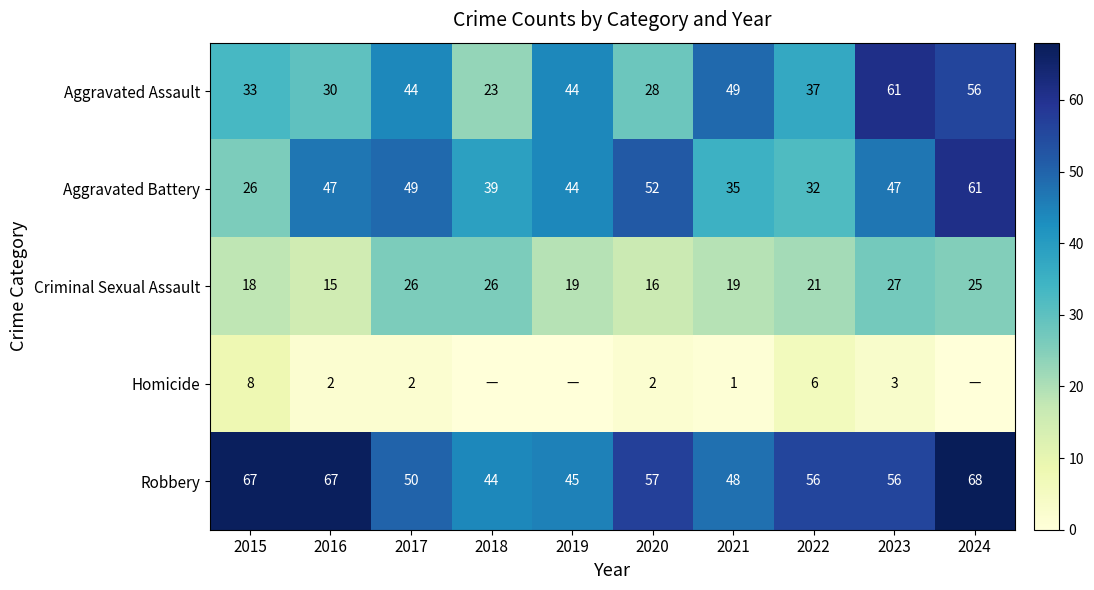

Between 2018 and 2023, which is larger?

2023